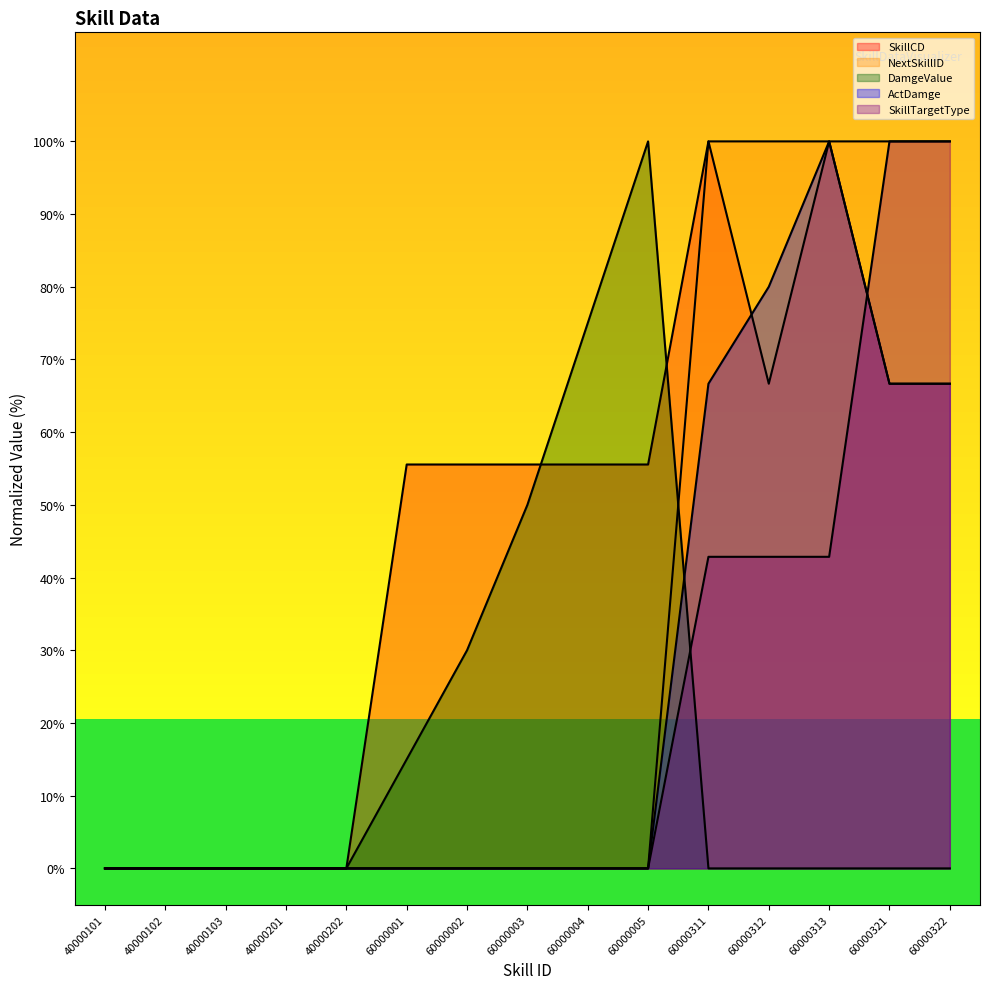

At which category is the sum across all series the highest?

60000313